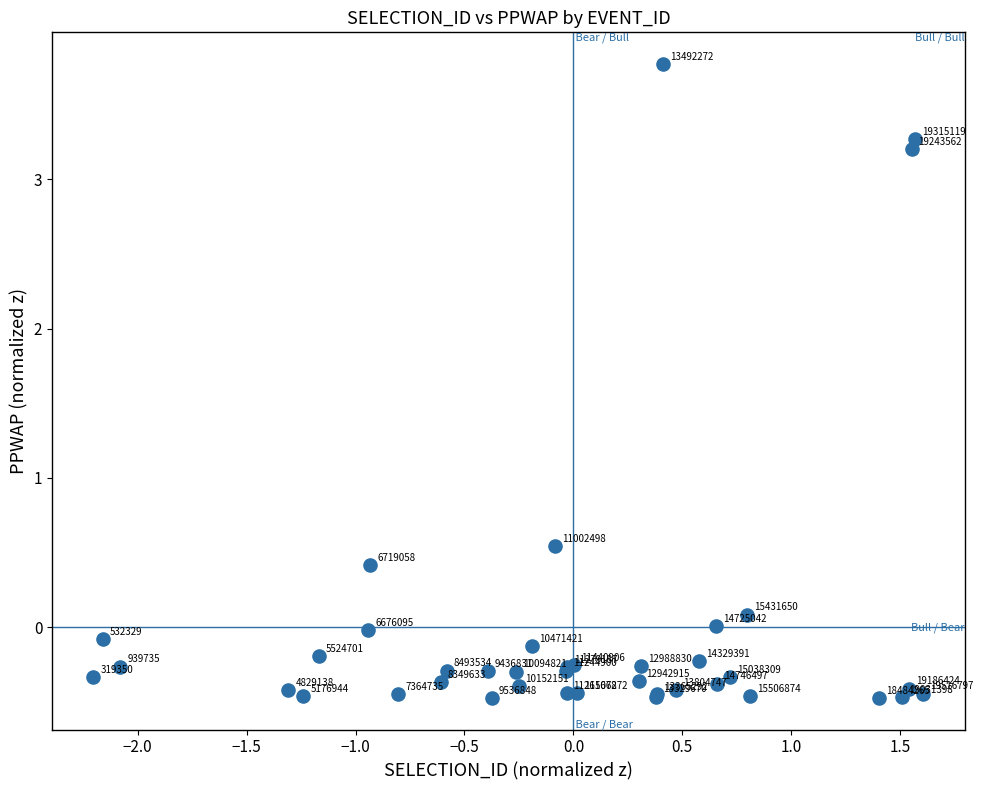

What Y value in the scatter plot is closest to 1?

0.5